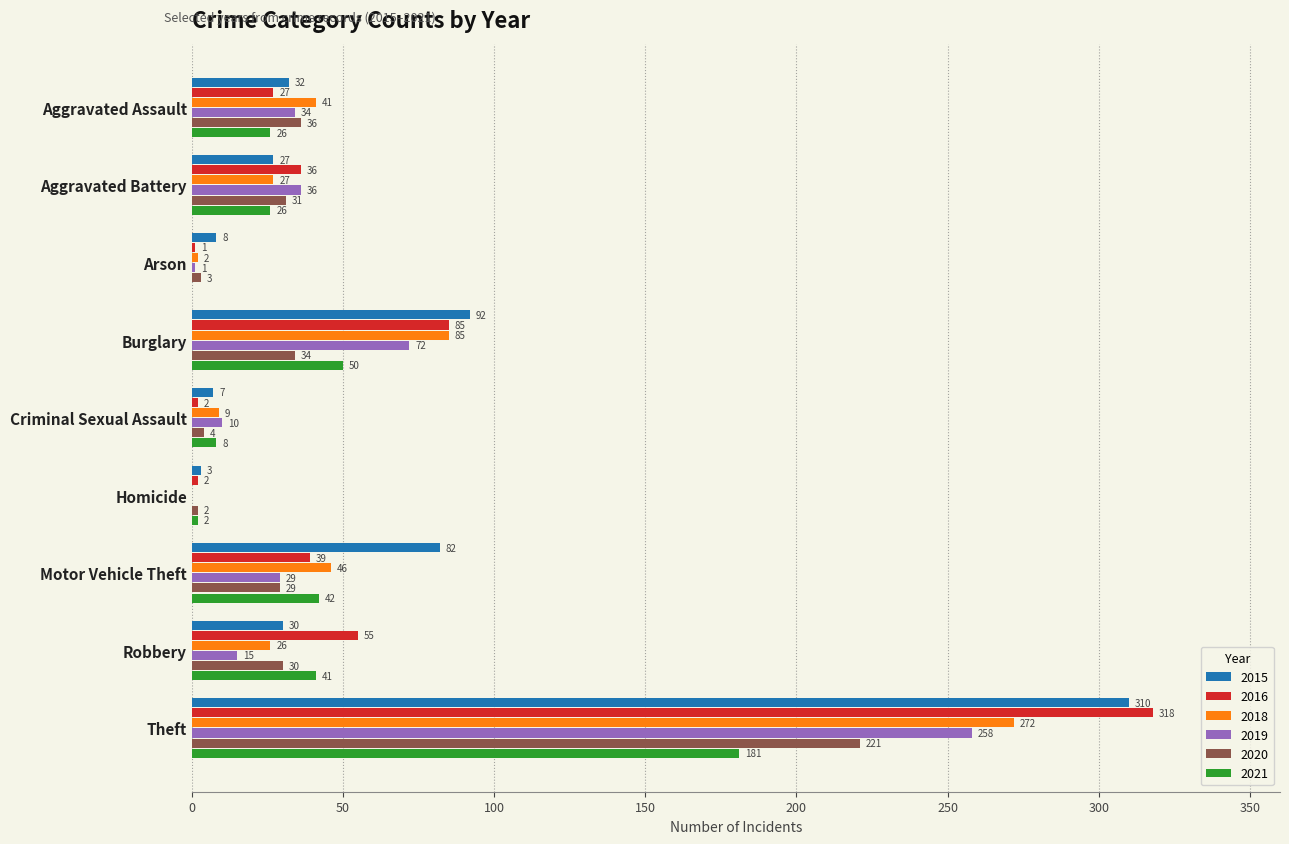

The value of 2019 at Aggravated Battery is 11. True or false?

False